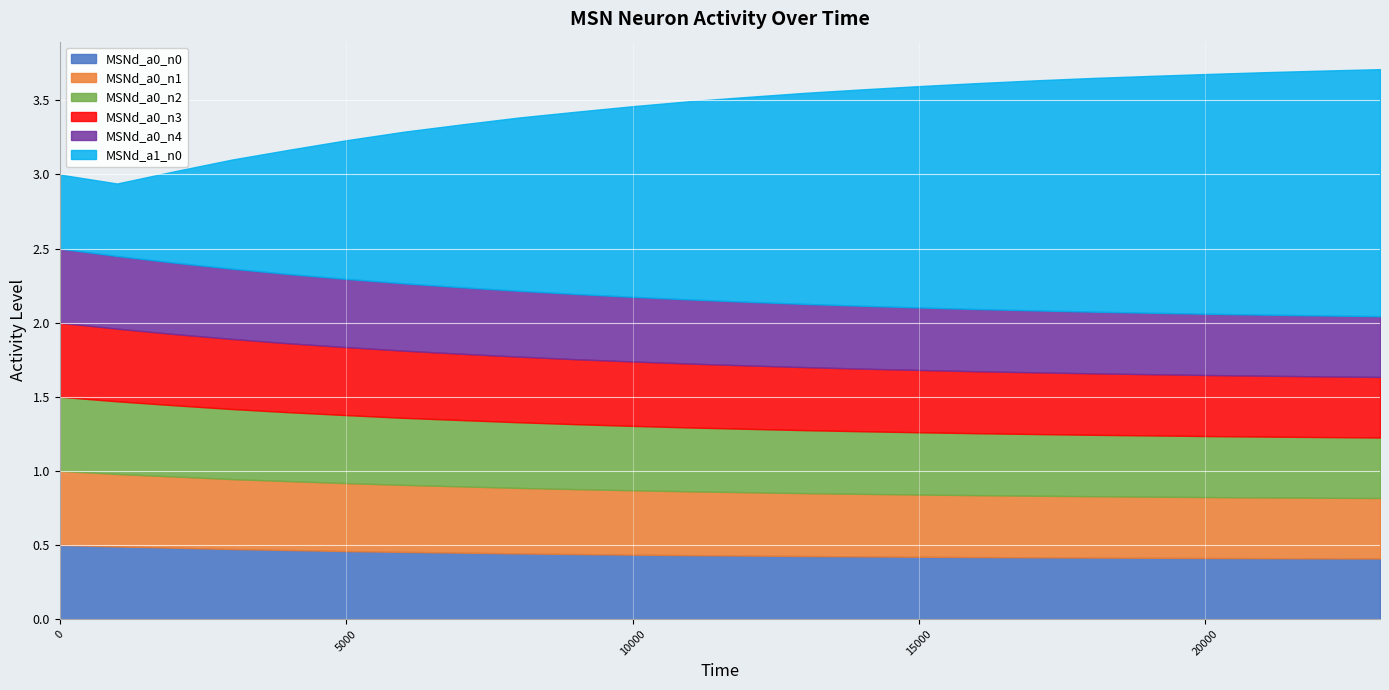

Where is MSNd_a0_n4 nearest to the value 0?

23046